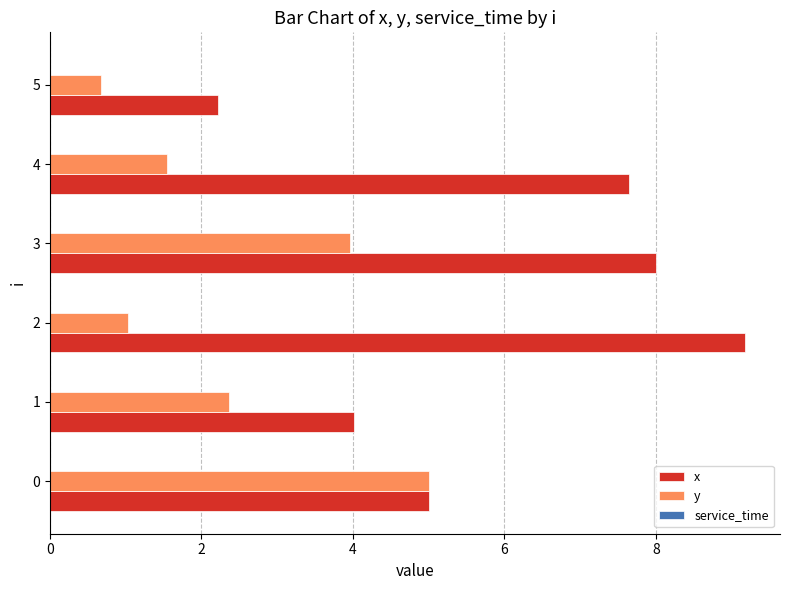

How many series are shown in this chart?

2